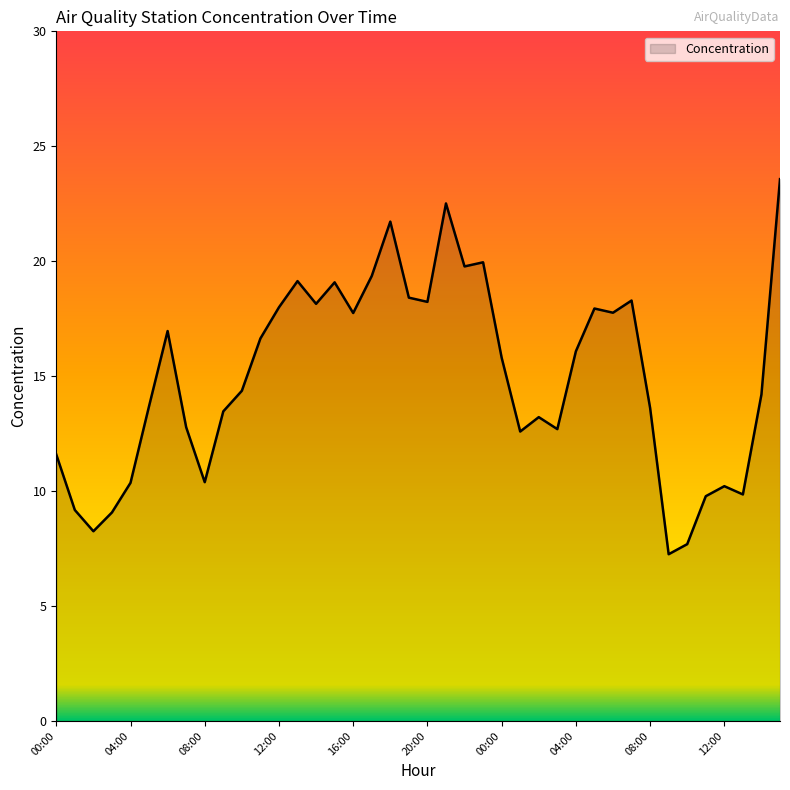

What is the minimum value shown in the chart?

7.3